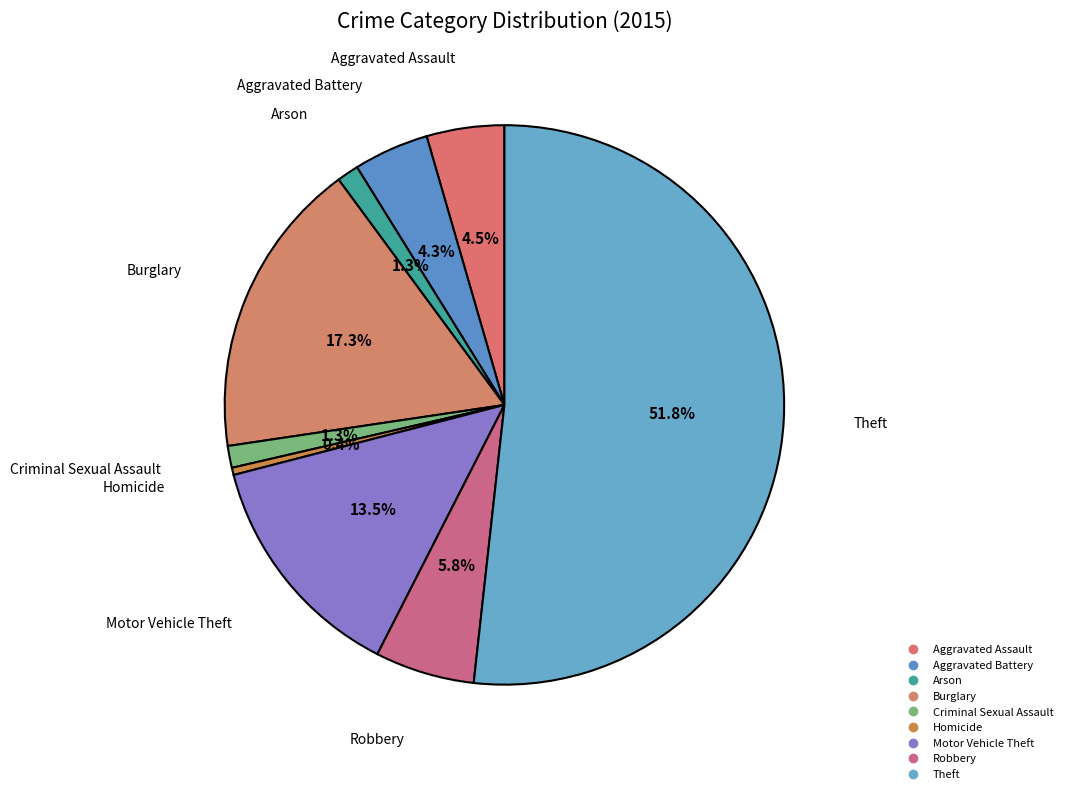

Which category has the smallest portion of the pie?

Homicide